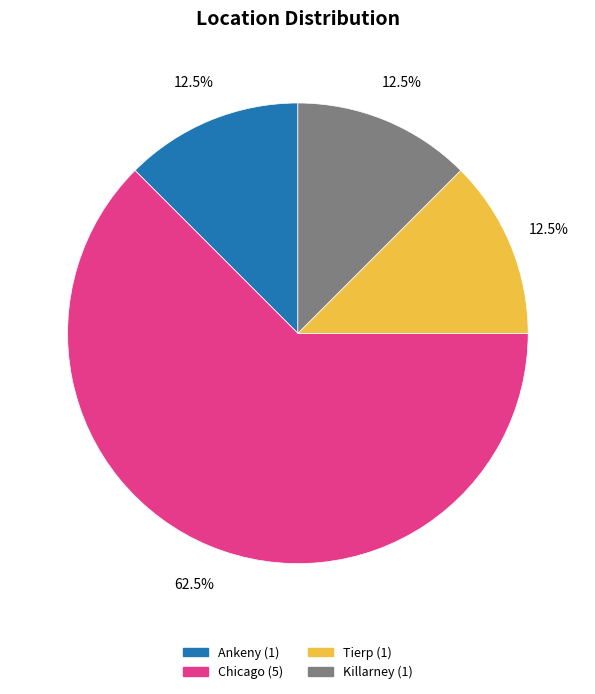

Is the sum of Killarney and Ankeny greater than half?

No